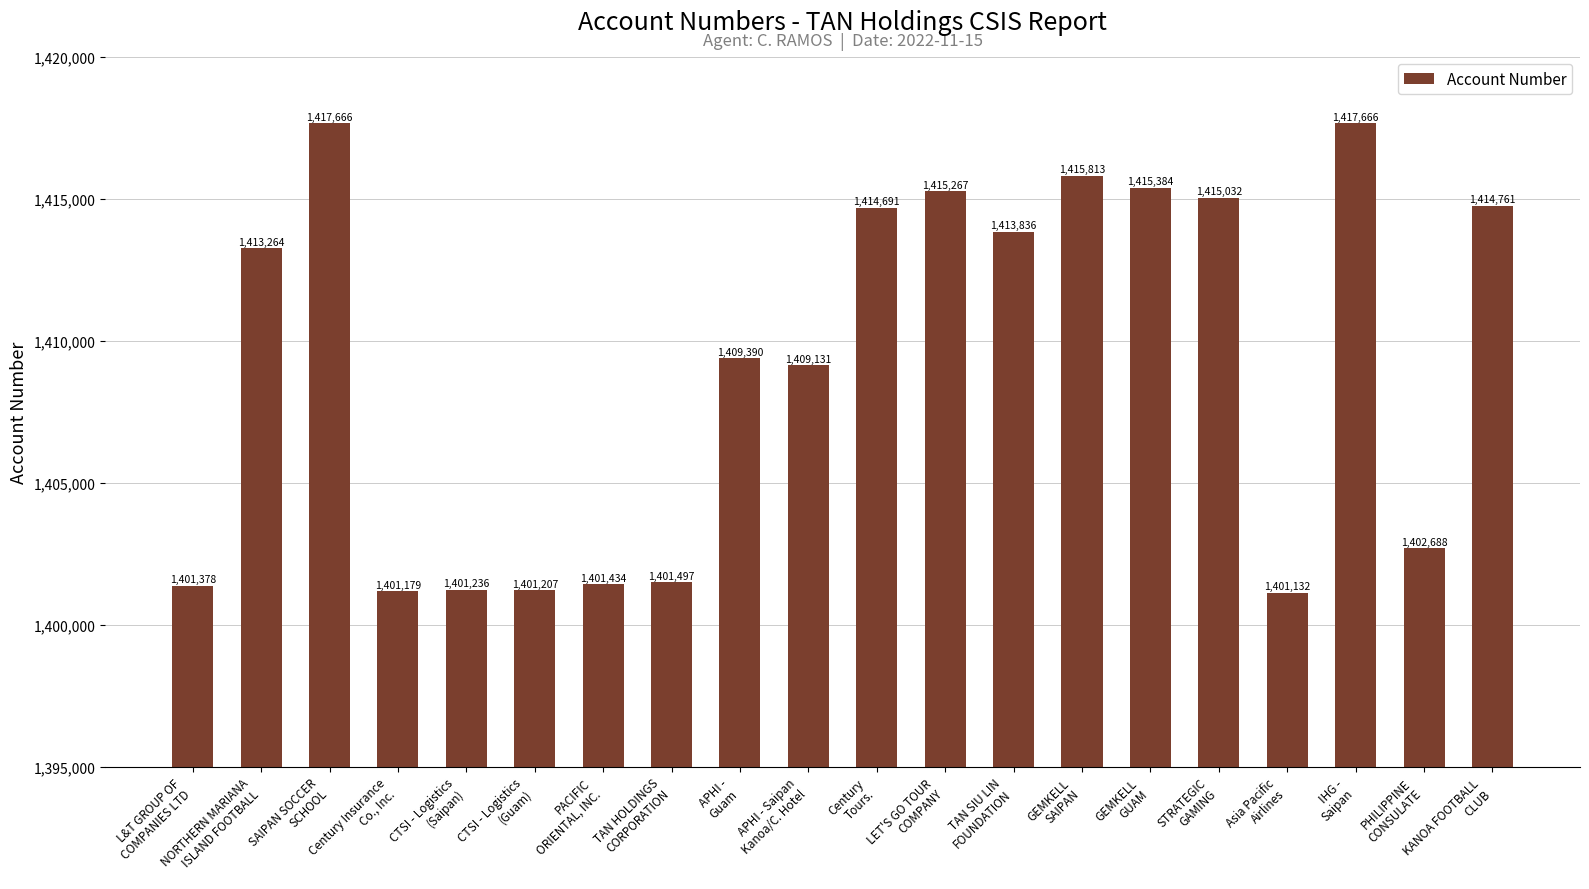

The chart shows a value of 2220318 at APHI - Saipan
Kanoa/C. Hotel. True or false?

False